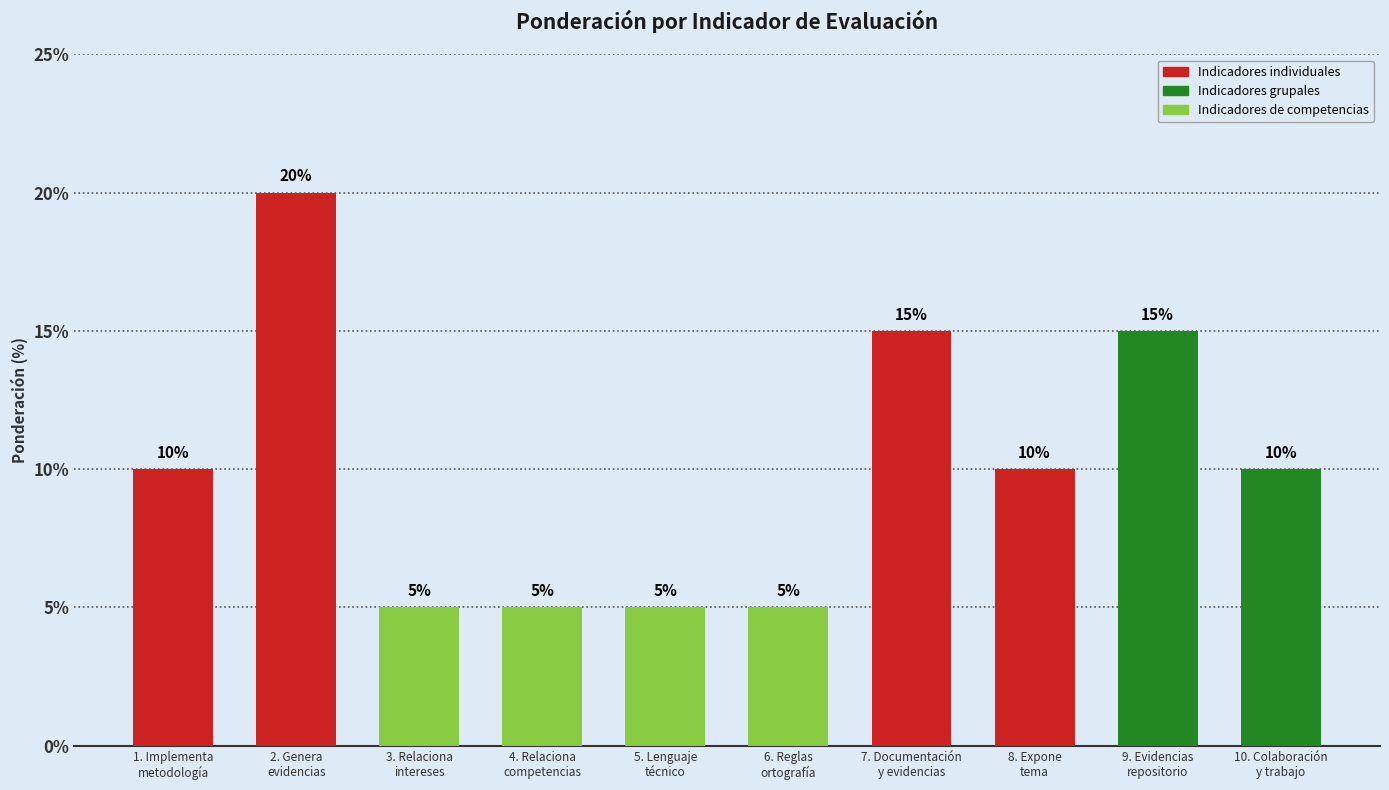

What is the label of the 9th bar from the right?

2. Genera
evidencias